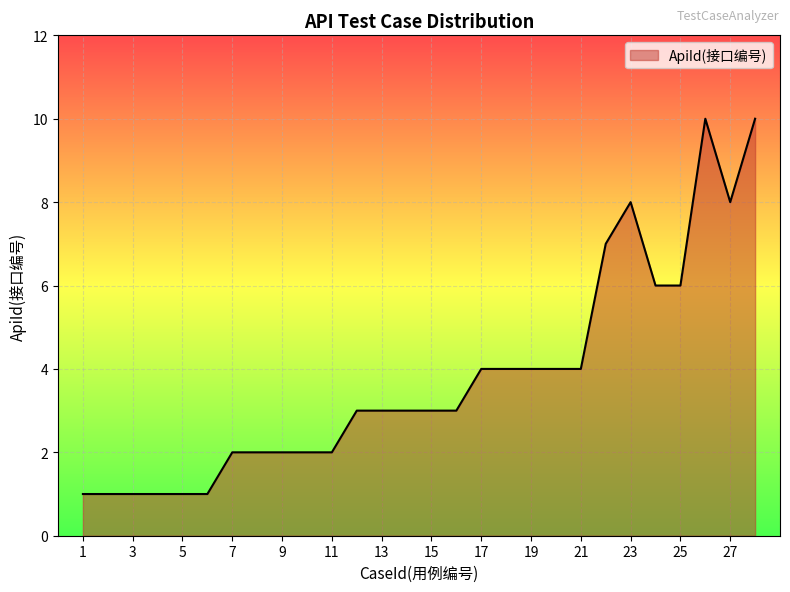

What is the maximum value shown in the chart?

10